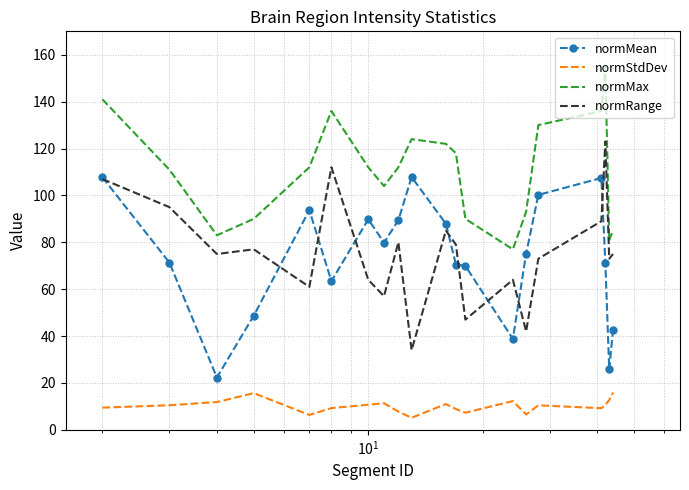

True or false: normMean and normMax intersect in this chart.

False